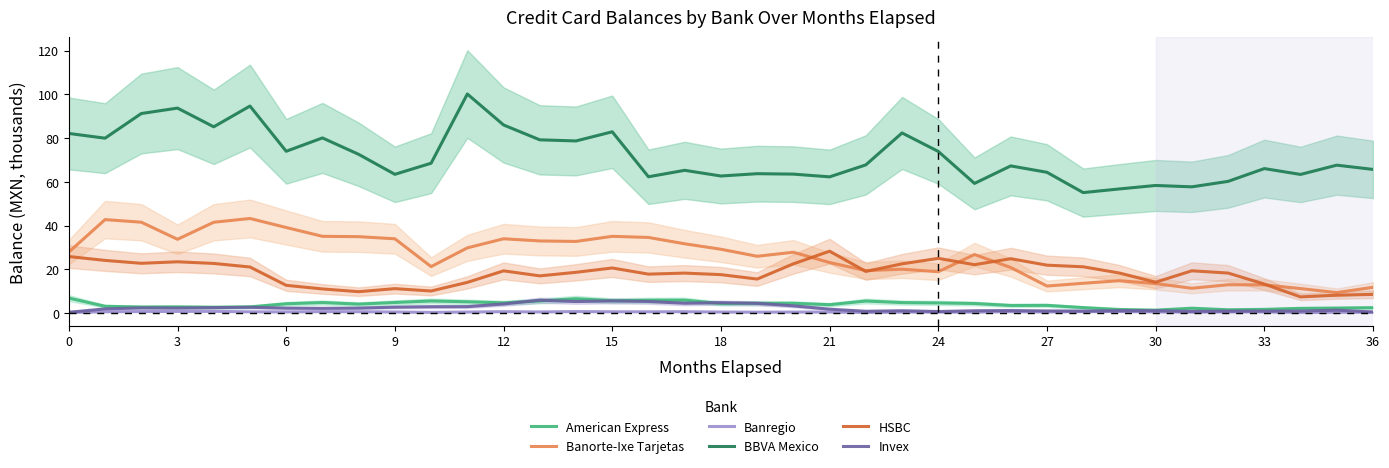

True or false: American Express has a value of 1.7 at 33.

True